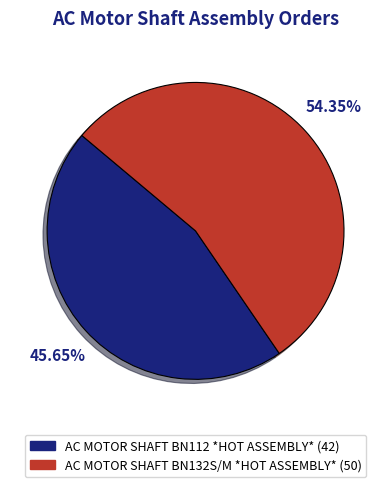

What percentage is the AC MOTOR SHAFT BN132S/M *HOT ASSEMBLY* slice, to the nearest percent?

54%